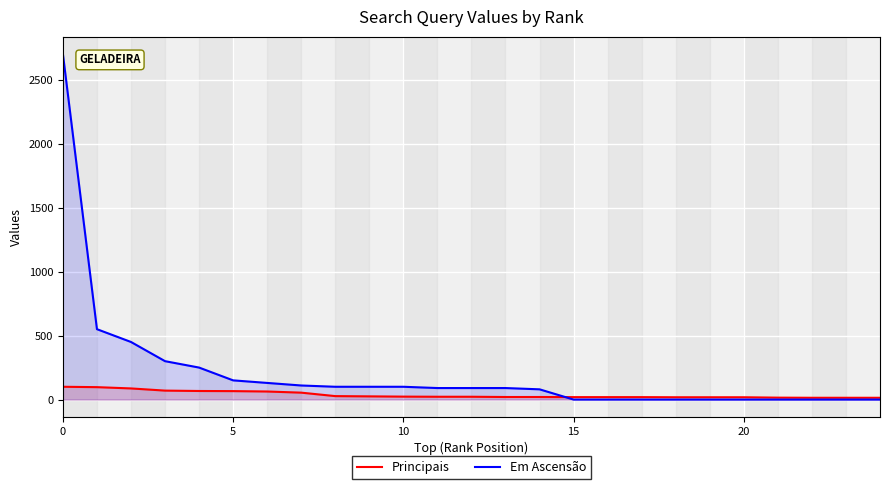

Which series has the largest total across all categories?

Em Ascensão